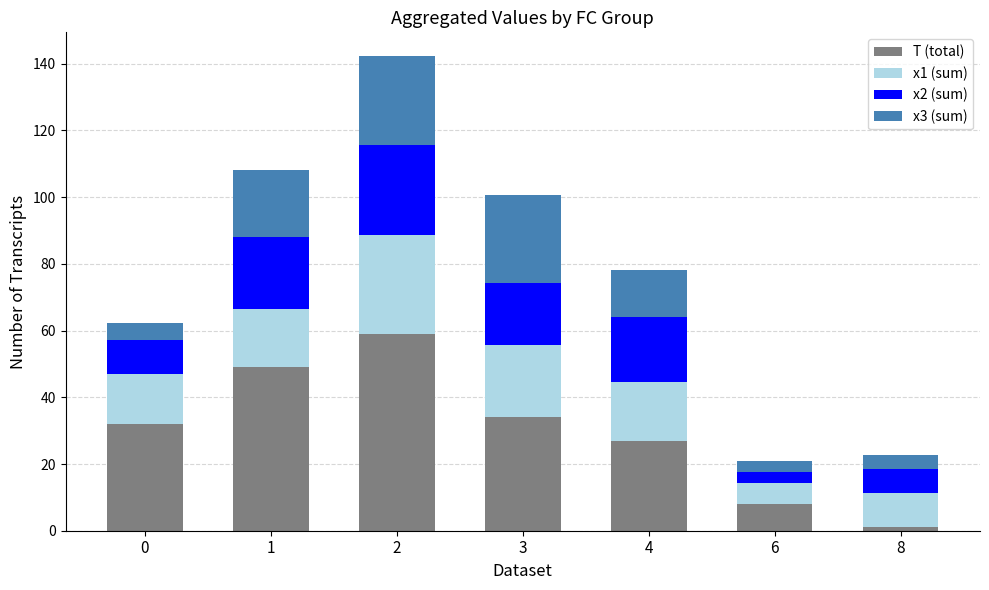

Count the number of data series in this chart.

4